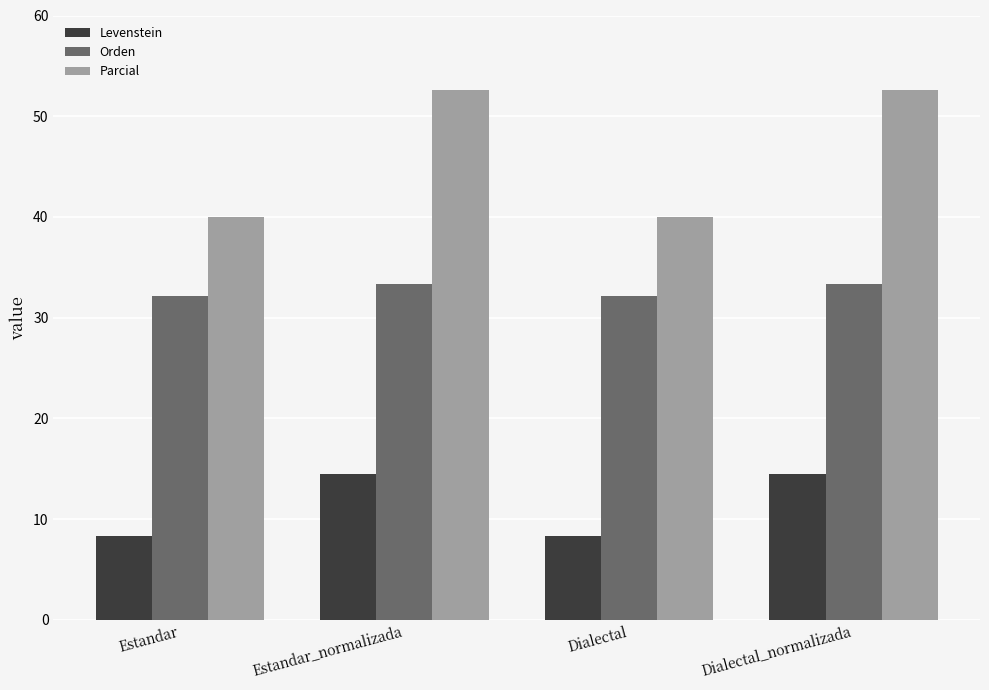

What is the sum of all Orden values?

131.0